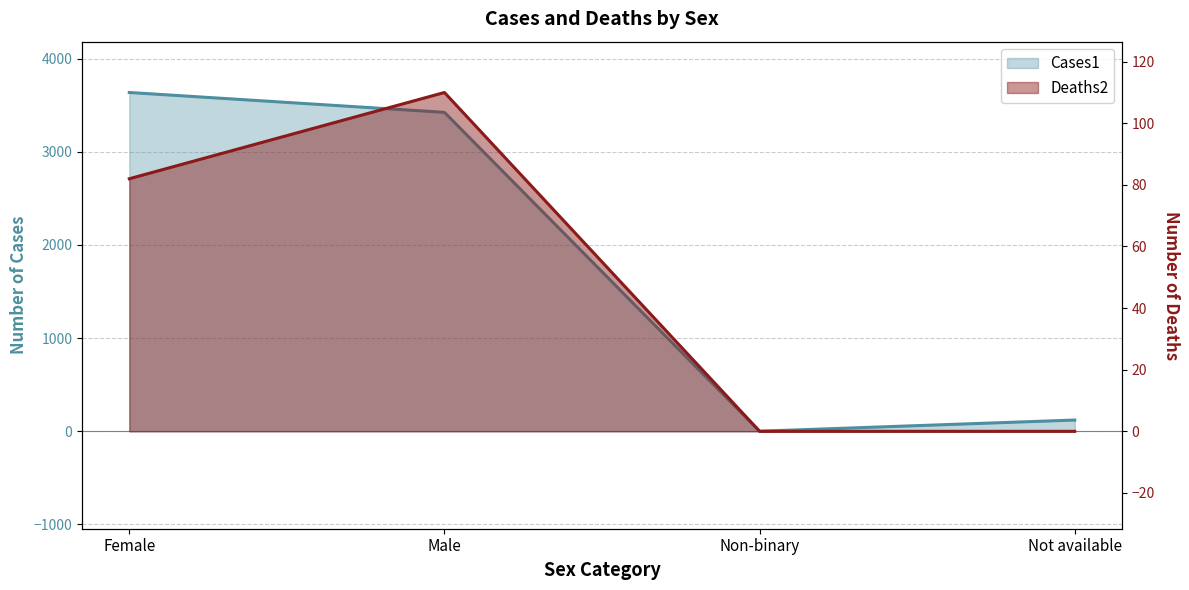

True or false: Cases1 has a value of 1 at Non-binary.

True